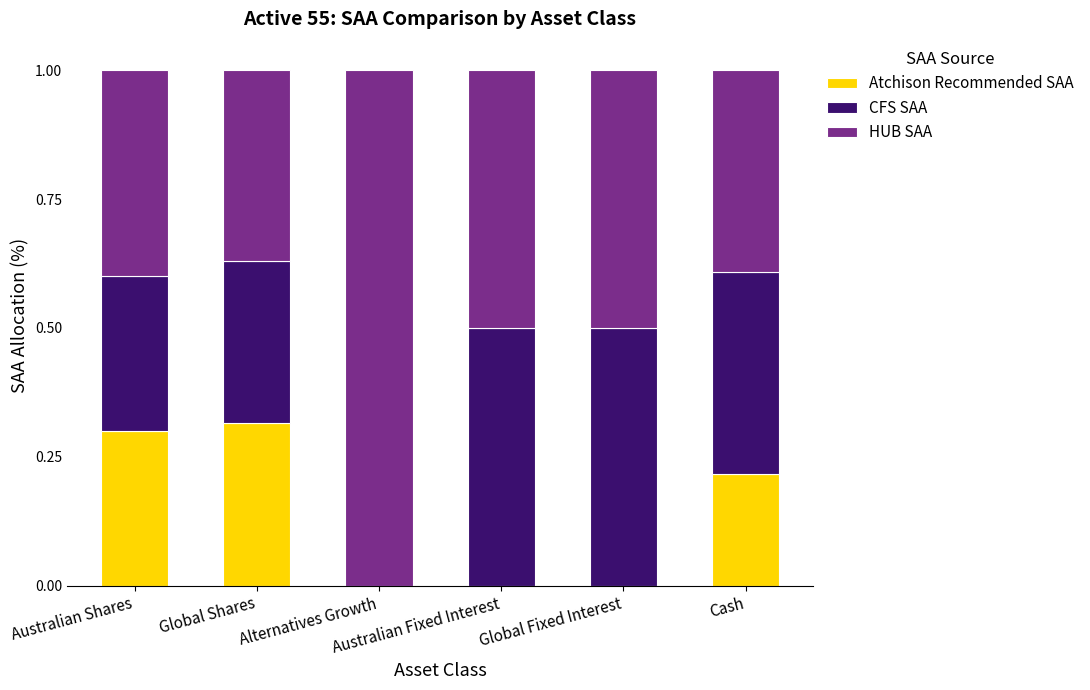

What is the total value across all series at Australian Fixed Interest?

1.0